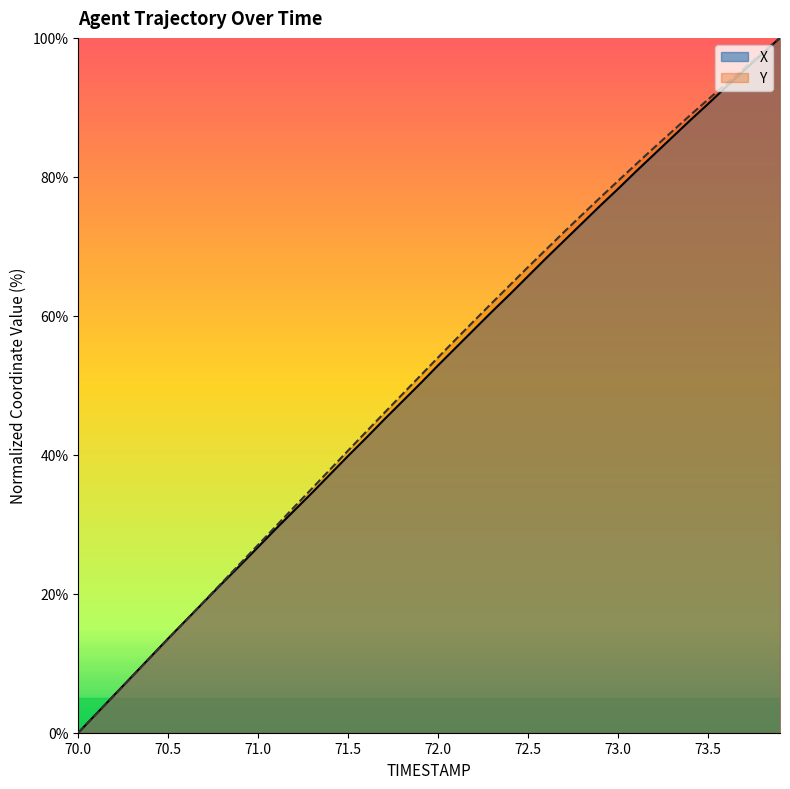

What position from the left is 71.7?

18